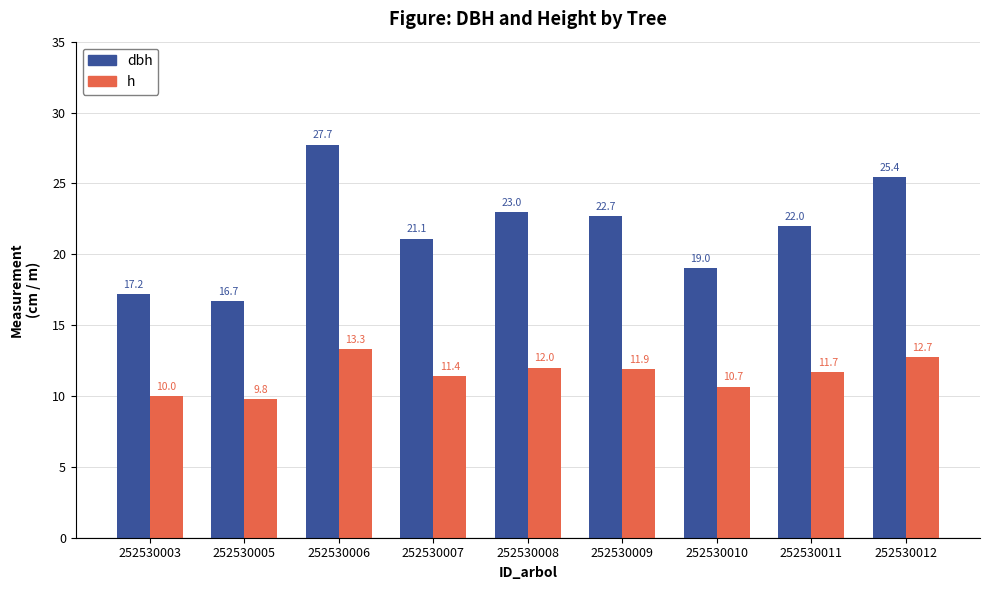

What is the sum of the h values at 252530007 and 252530006?

24.7